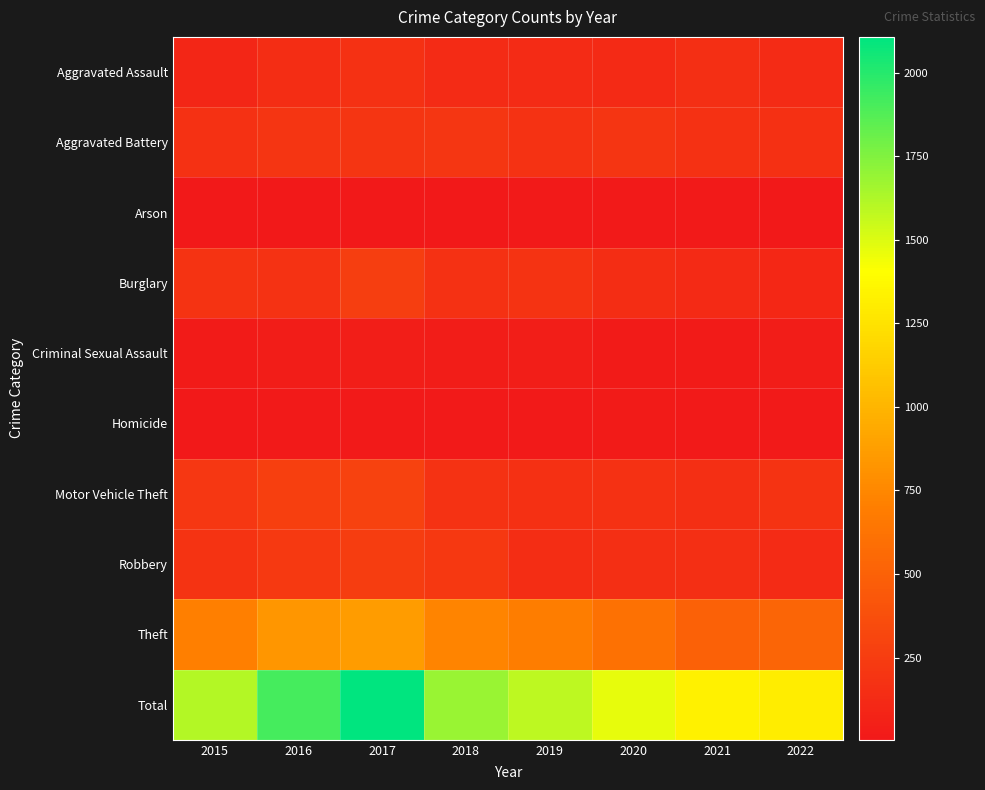

Reading left to right, extract all data points from this chart.

Aggravated Assault: 2015=101	2016=144	2017=169	2018=132	2019=132	2020=121	2021=153	2022=132
Aggravated Battery: 2015=171	2016=196	2017=195	2018=204	2019=183	2020=199	2021=171	2022=165
Arson: 2015=5	2016=11	2017=9	2018=4	2019=19	2020=18	2021=19	2022=7
Burglary: 2015=187	2016=184	2017=264	2018=174	2019=185	2020=145	2021=123	2022=105
Criminal Sexual Assault: 2015=27	2016=29	2017=42	2018=33	2019=44	2020=27	2021=27	2022=34
Homicide: 2015=12	2016=18	2017=19	2018=14	2019=18	2020=27	2021=19	2022=17
Motor Vehicle Theft: 2015=211	2016=269	2017=288	2018=178	2019=164	2020=173	2021=159	2022=188
Robbery: 2015=187	2016=234	2017=257	2018=221	2019=144	2020=160	2021=158	2022=132
Theft: 2015=706	2016=832	2017=864	2018=728	2019=694	2020=604	2021=505	2022=526
Total: 2015=1607	2016=1917	2017=2107	2018=1688	2019=1583	2020=1474	2021=1334	2022=1306